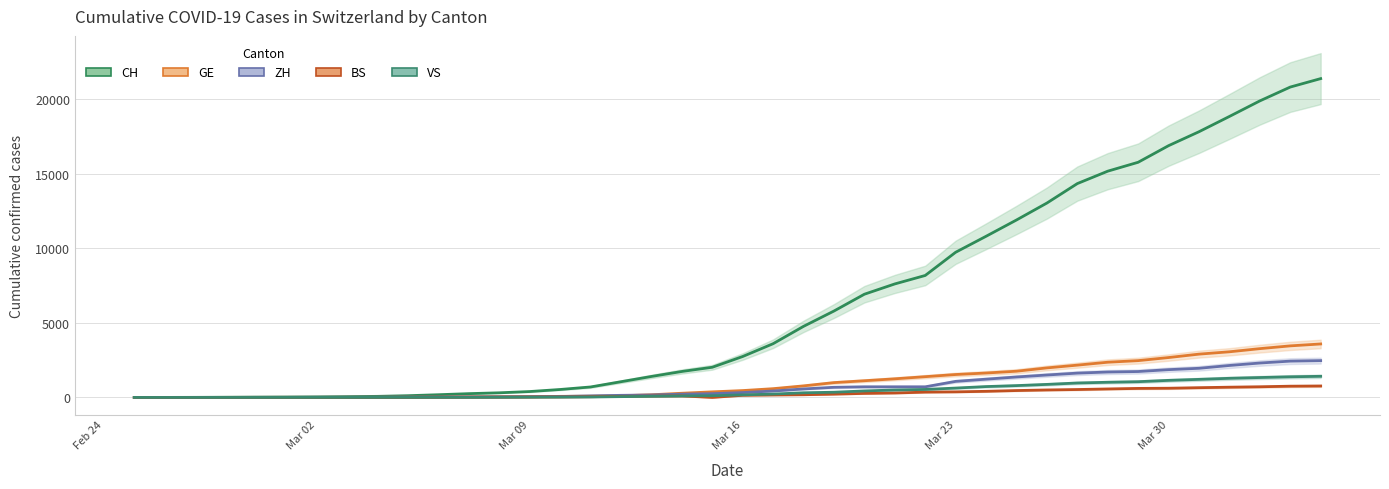

What are all the series names shown in the legend?

CH, GE, ZH, BS, VS